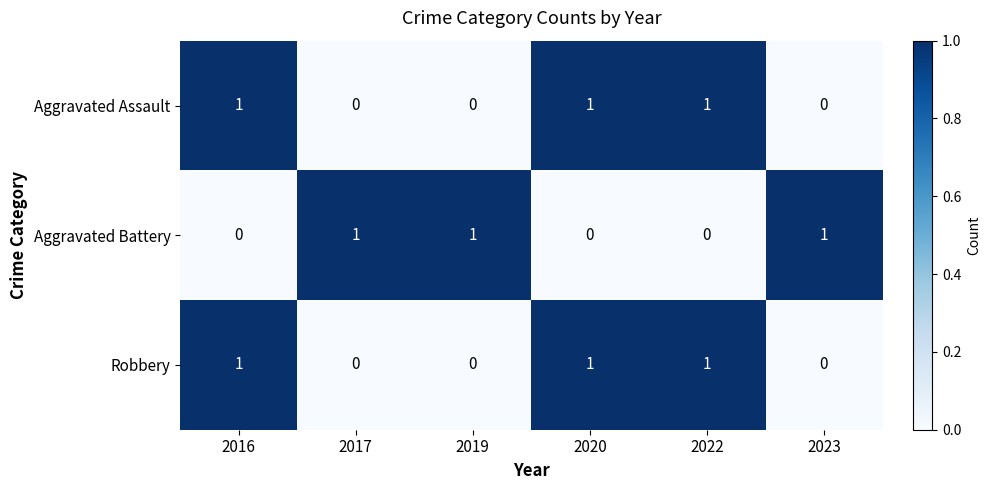

Reading right to left, list all the values displayed in this chart.

Aggravated Assault: 0	1	1	0	0	1
Aggravated Battery: 1	0	0	1	1	0
Robbery: 0	1	1	0	0	1